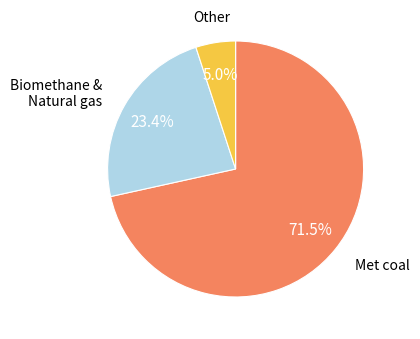

Is there a majority slice in this chart?

Yes